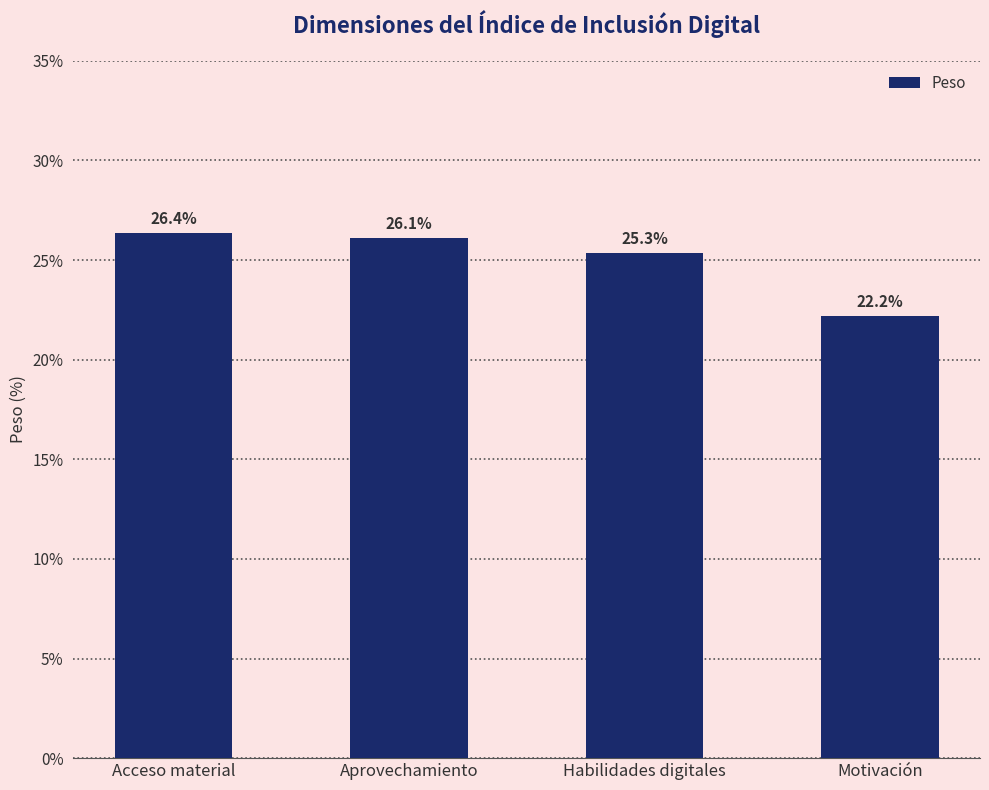

What is the value of the 3rd bar from the left?

25.3